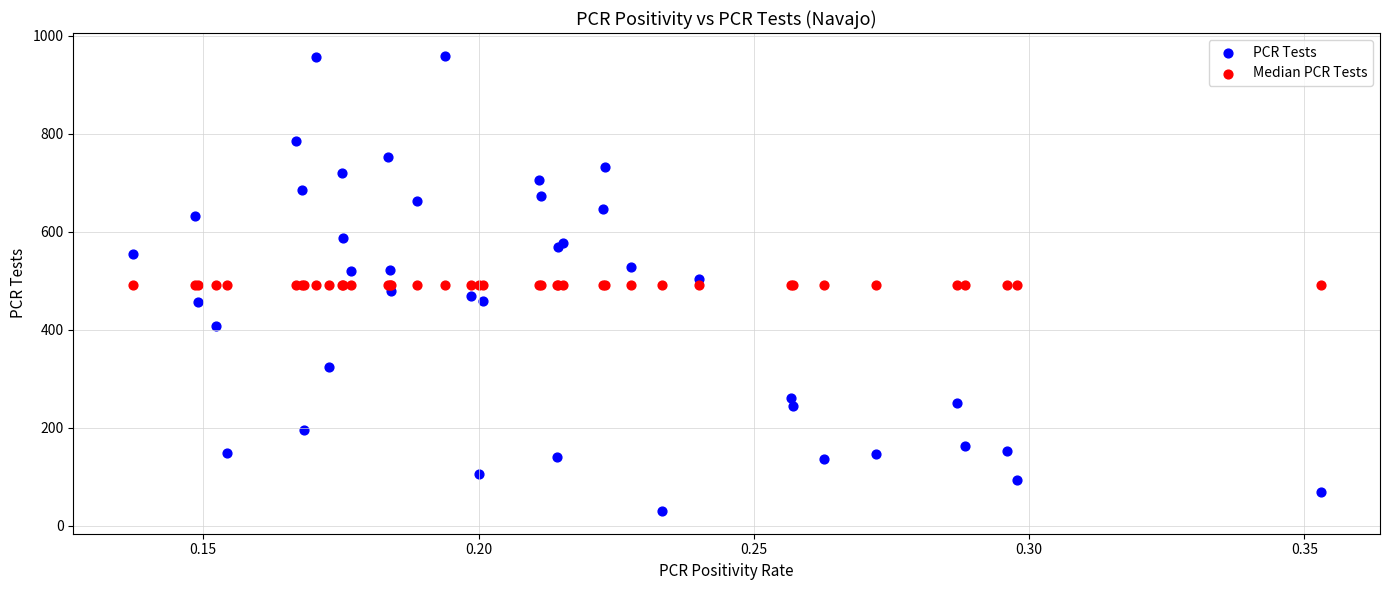

Which series reaches the maximum Y coordinate?

PCR Tests